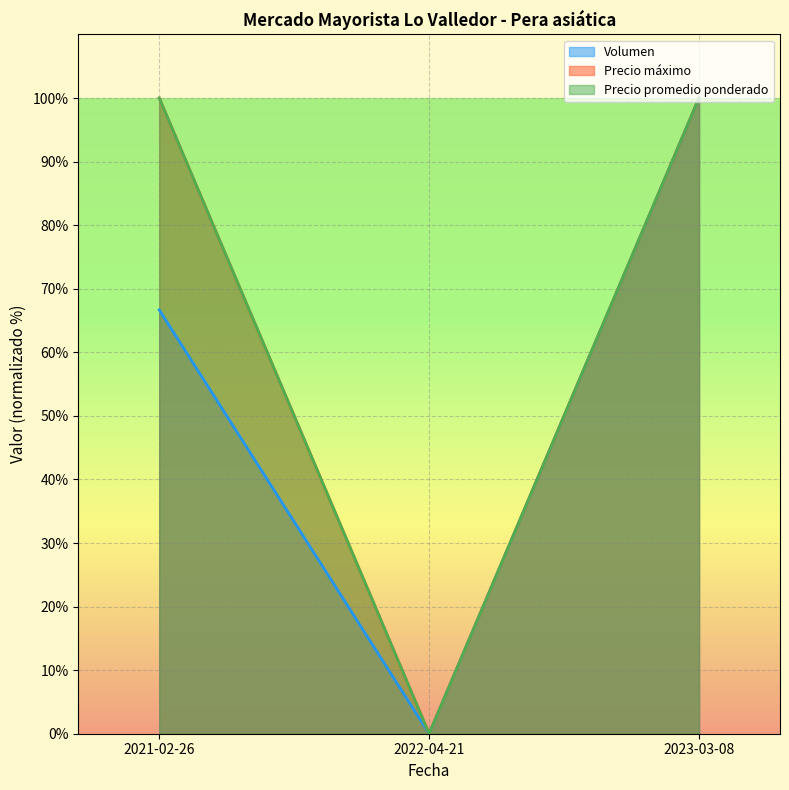

At which label does Precio promedio ponderado first exceed 99?

2021-02-26